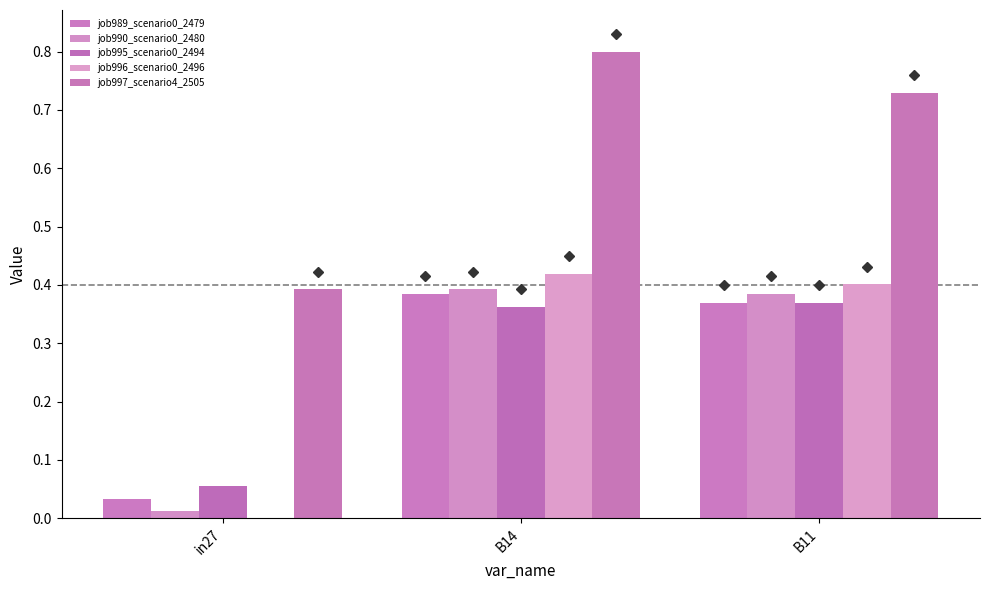

Are the bars horizontal?

No